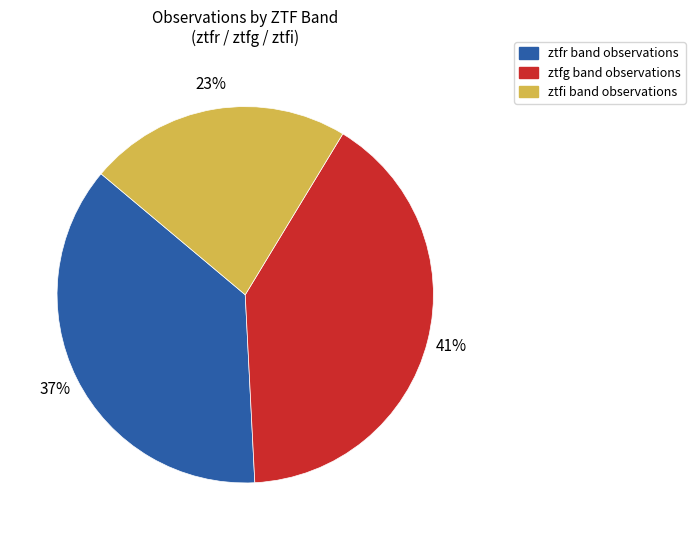

Do ztfg band observations and ztfr band observations together represent more than half of the pie?

Yes